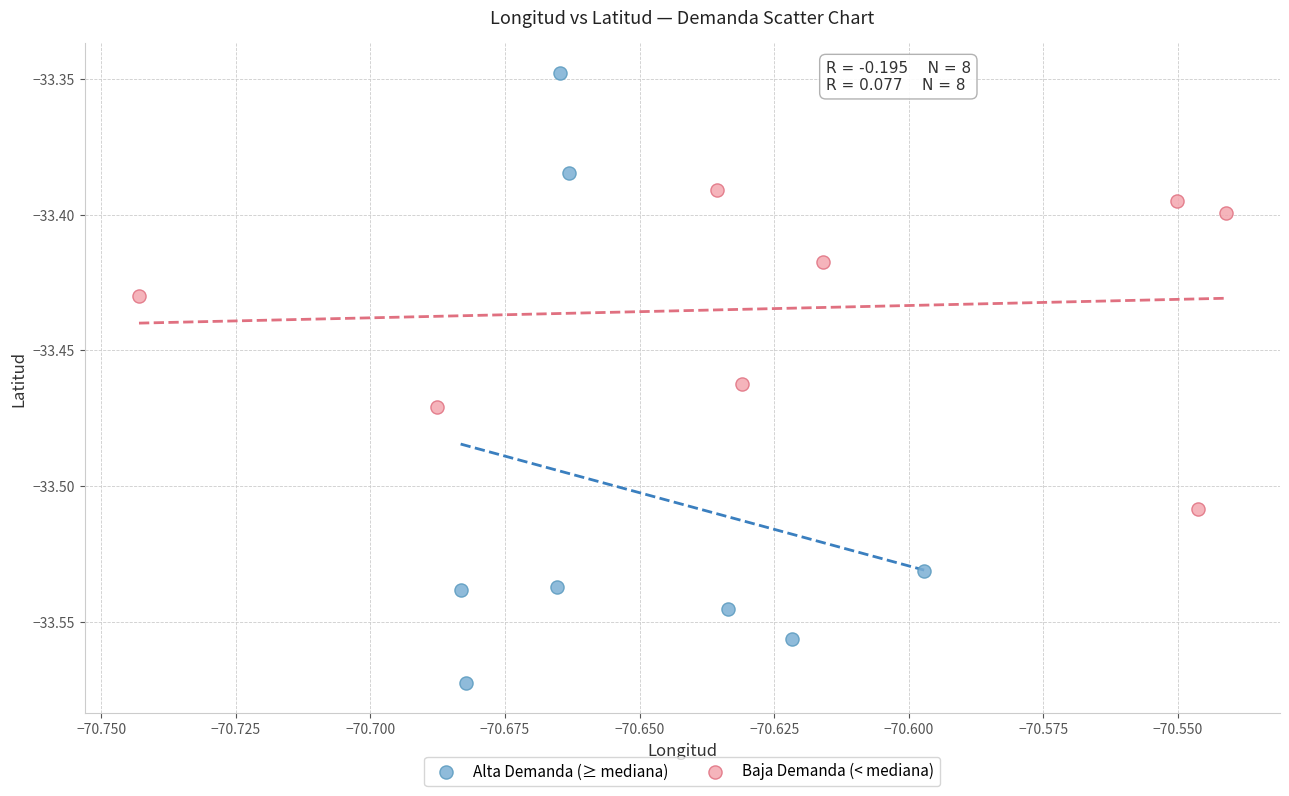

Which series has the widest spread of Y values?

Alta Demanda (≥ mediana)